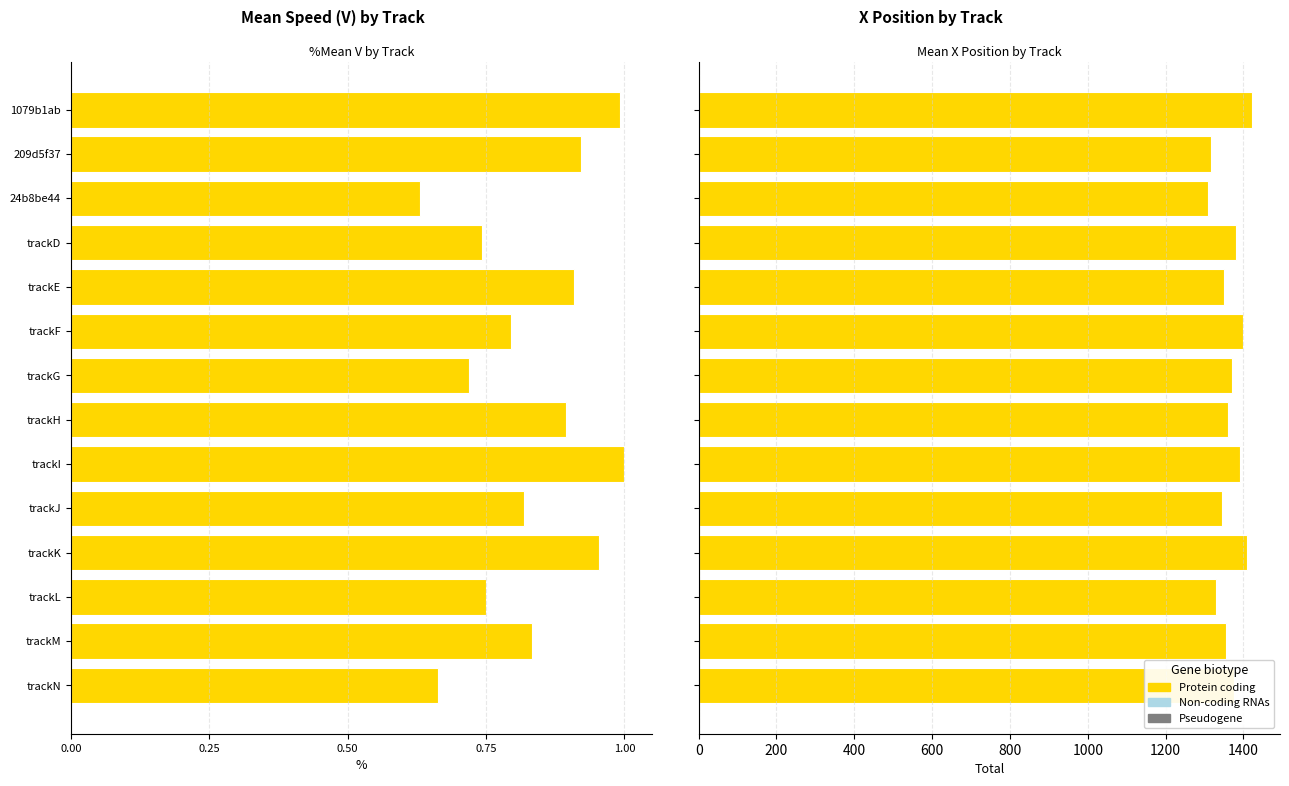

How many series are shown in this chart?

1